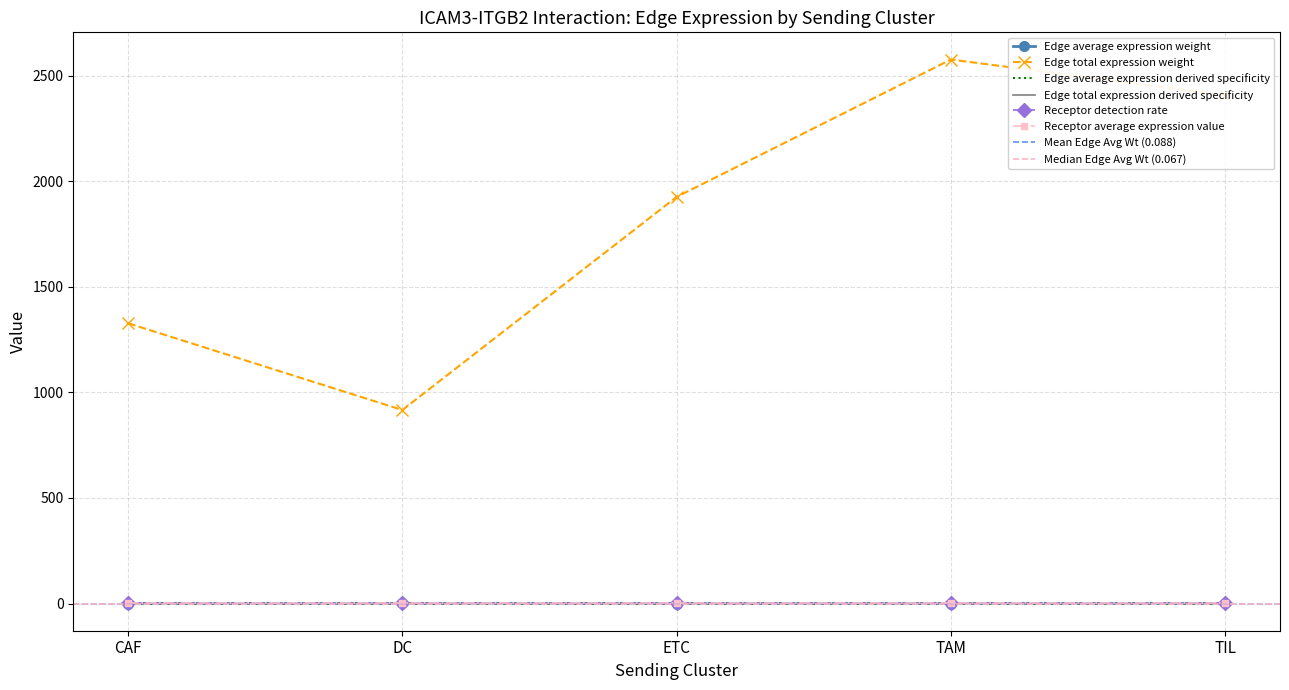

Is the value of Edge average expression derived specificity at DC greater than the value of Edge total expression derived specificity at TAM?

No